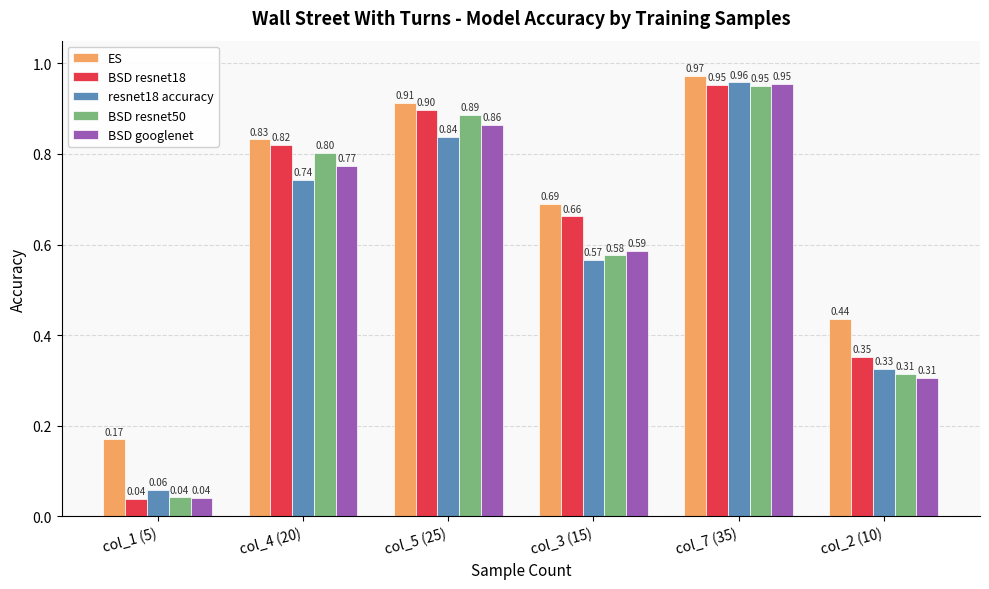

What position from the right is col_2 (10)?

1